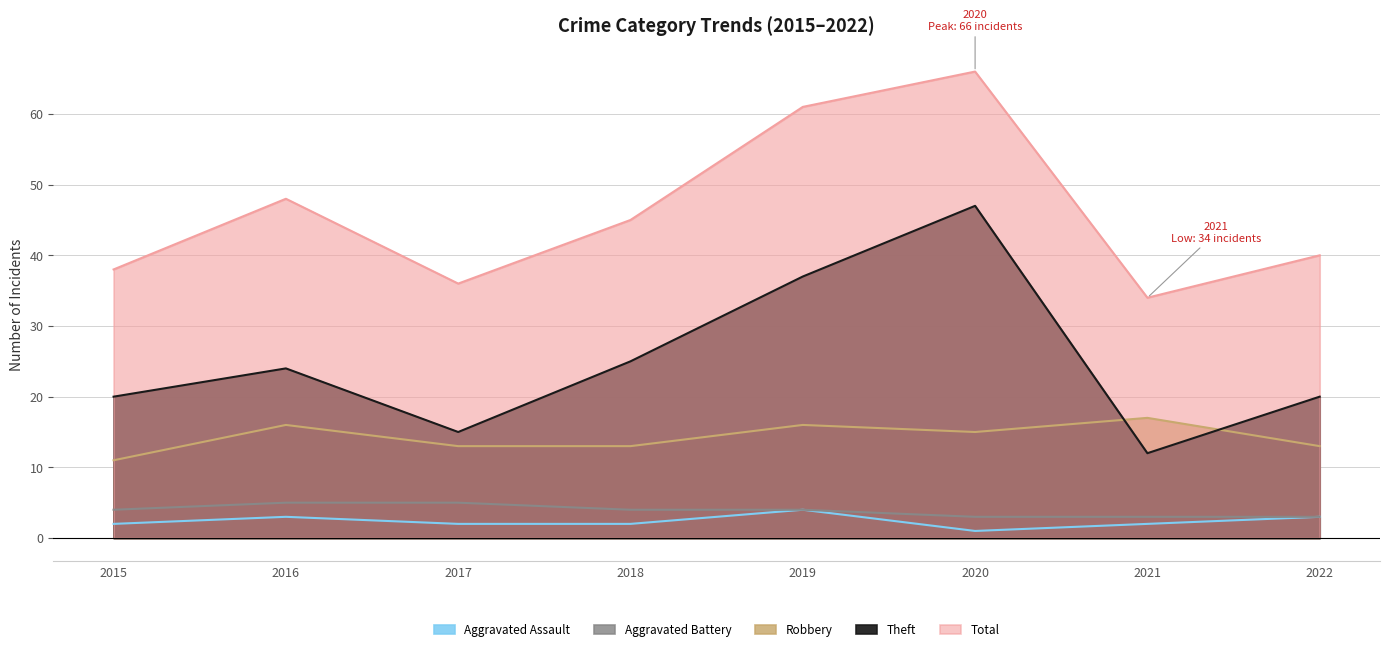

True or false: Total and Robbery intersect in this chart.

False